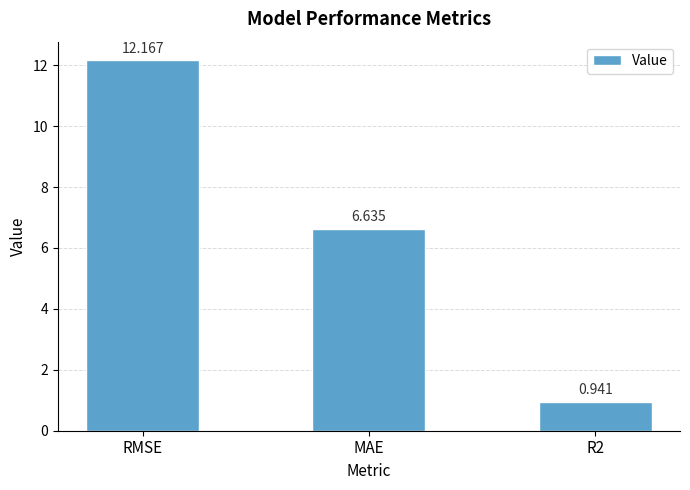

The chart shows a value of 3.6 at MAE. True or false?

False